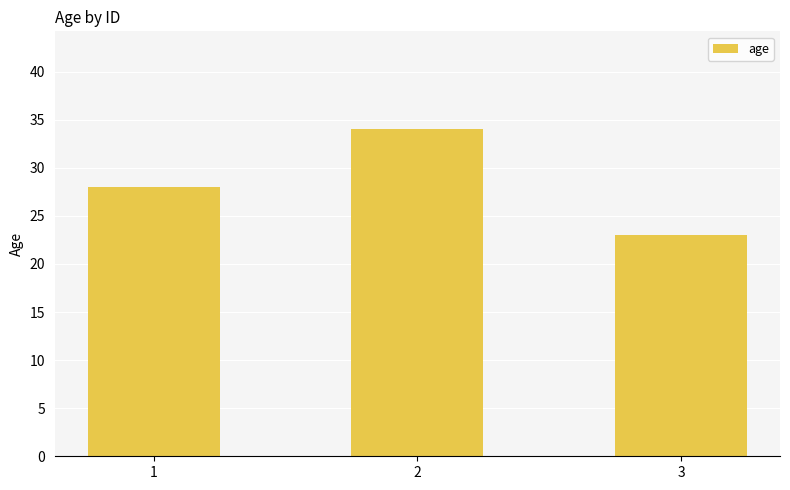

List the labels in order of value, smallest first.

3, 1, 2